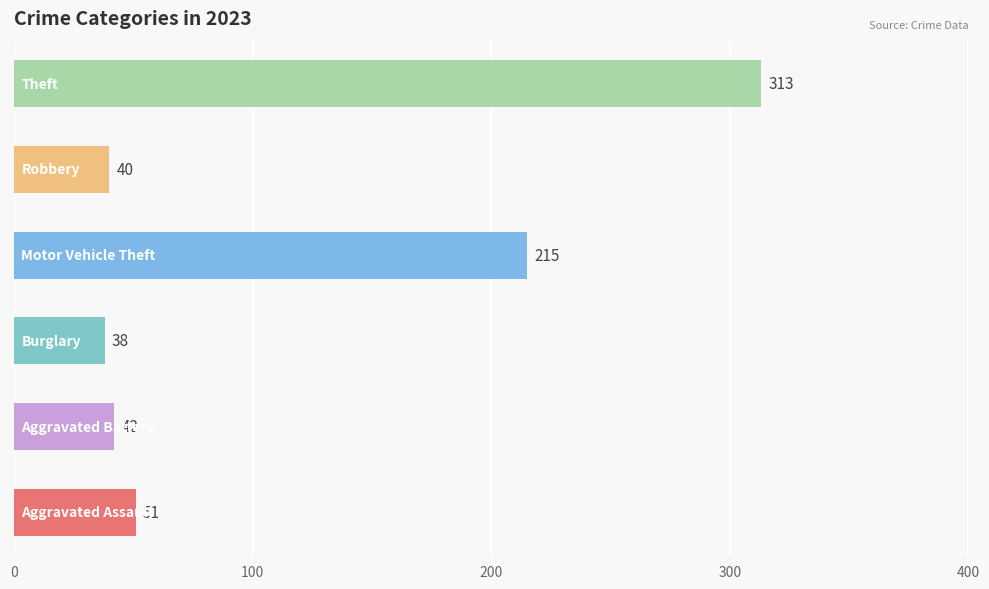

What is the maximum value shown in the chart?

313